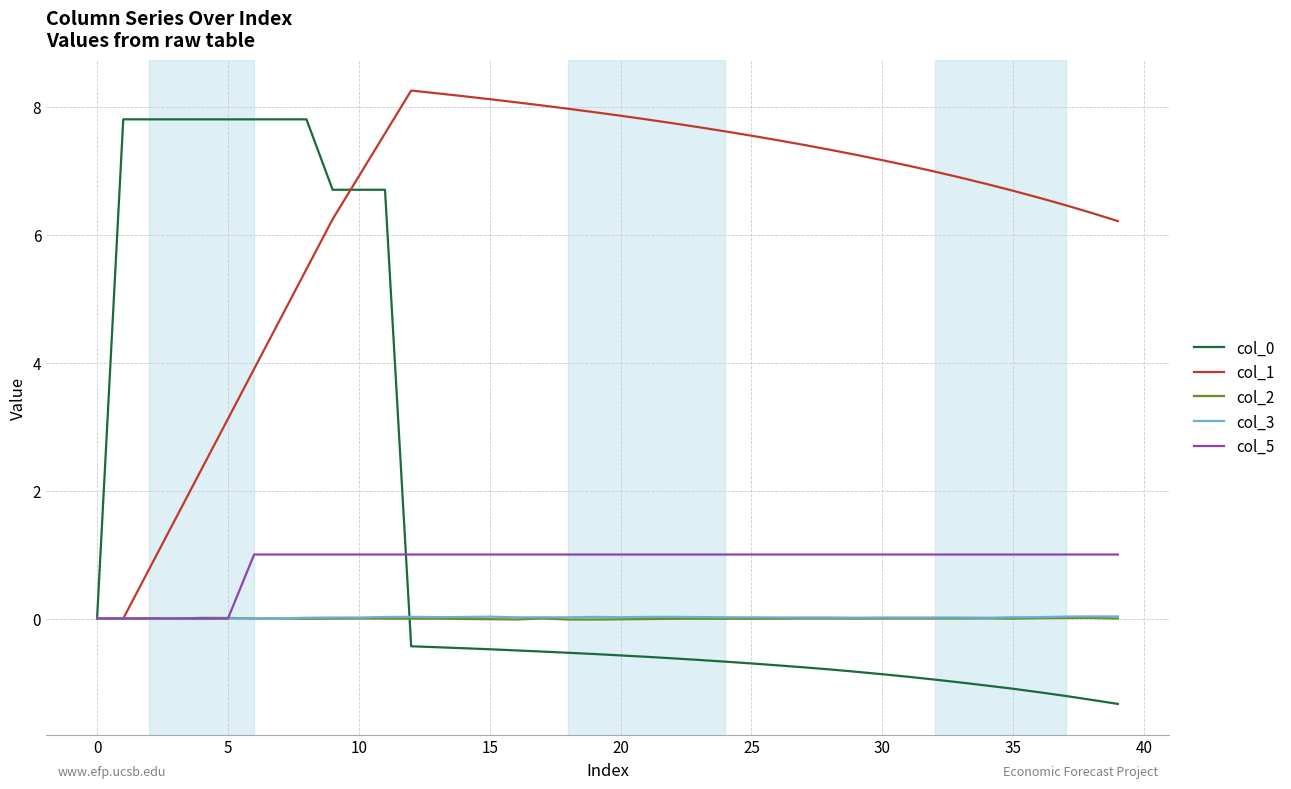

Is this an area chart (filled region under the line)?

No